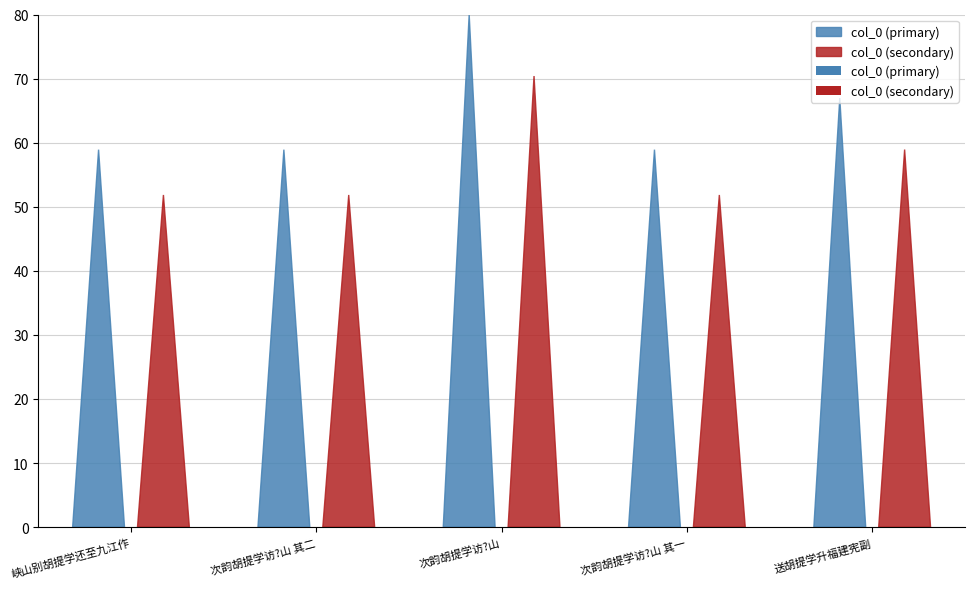

Where is the data nearest to the value 602988?

送胡提学升福建宪副